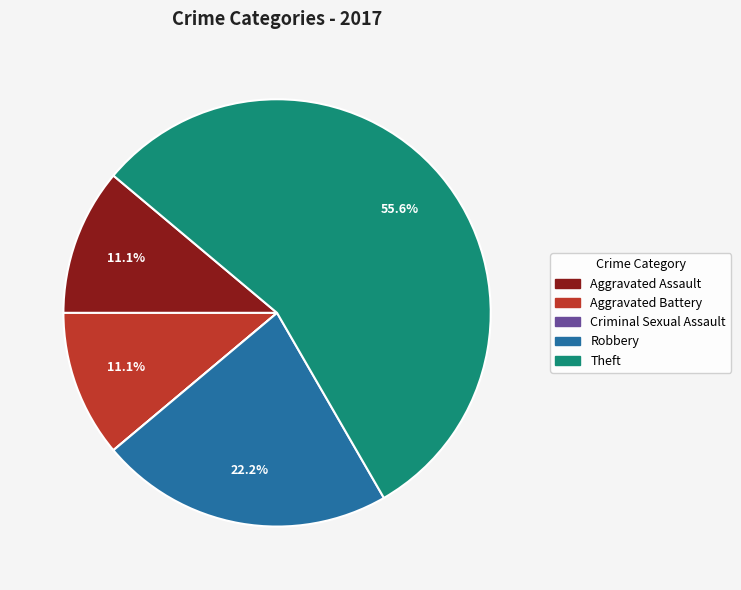

What percentage is NOT represented by Aggravated Assault?

88.9%